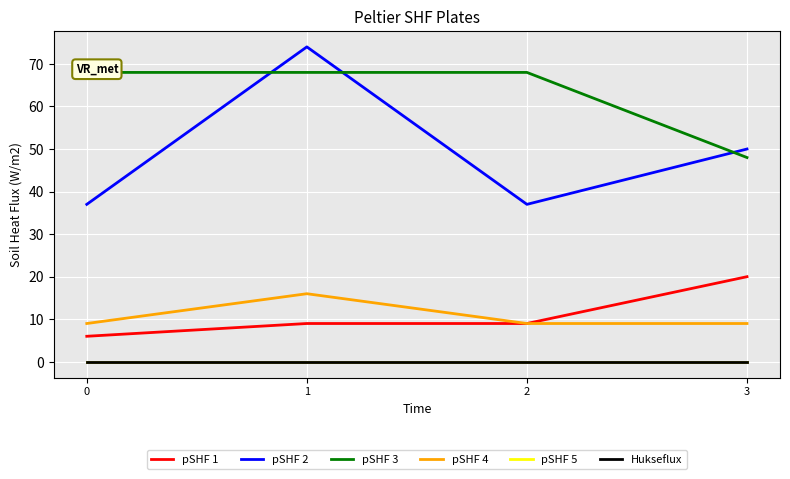

Rank the categories by Hukseflux value from highest to lowest.

0, 1, 2, 3